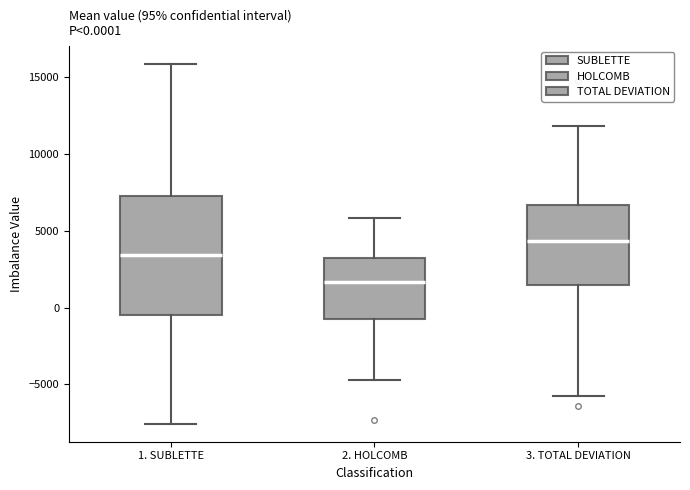

Which box's median line is the lowest?

2. HOLCOMB